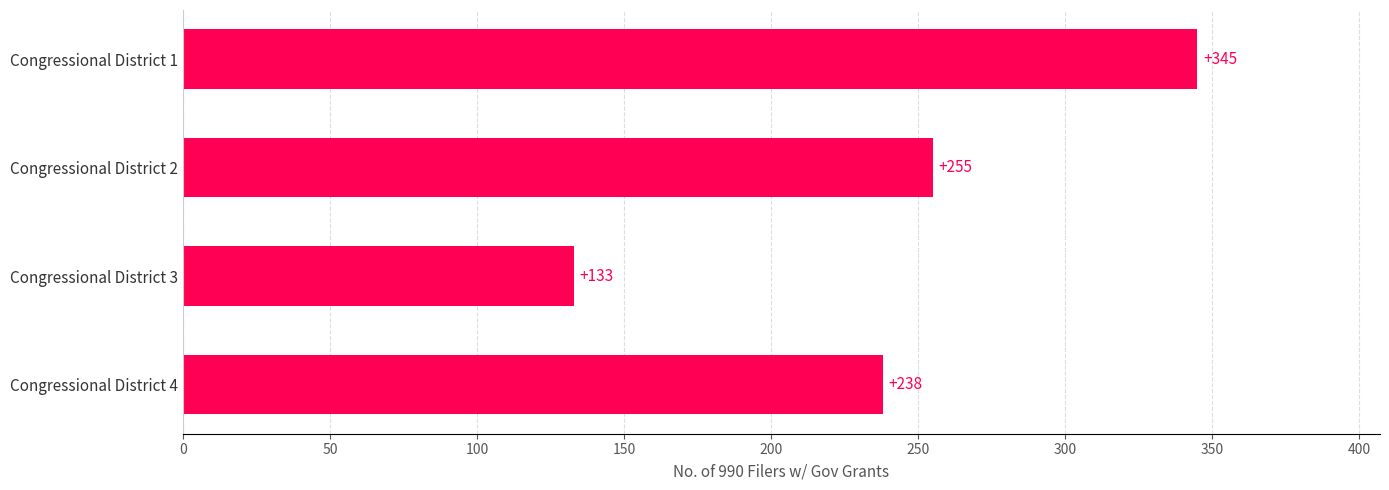

Is it true that the value at Congressional District 4 is 77?

False